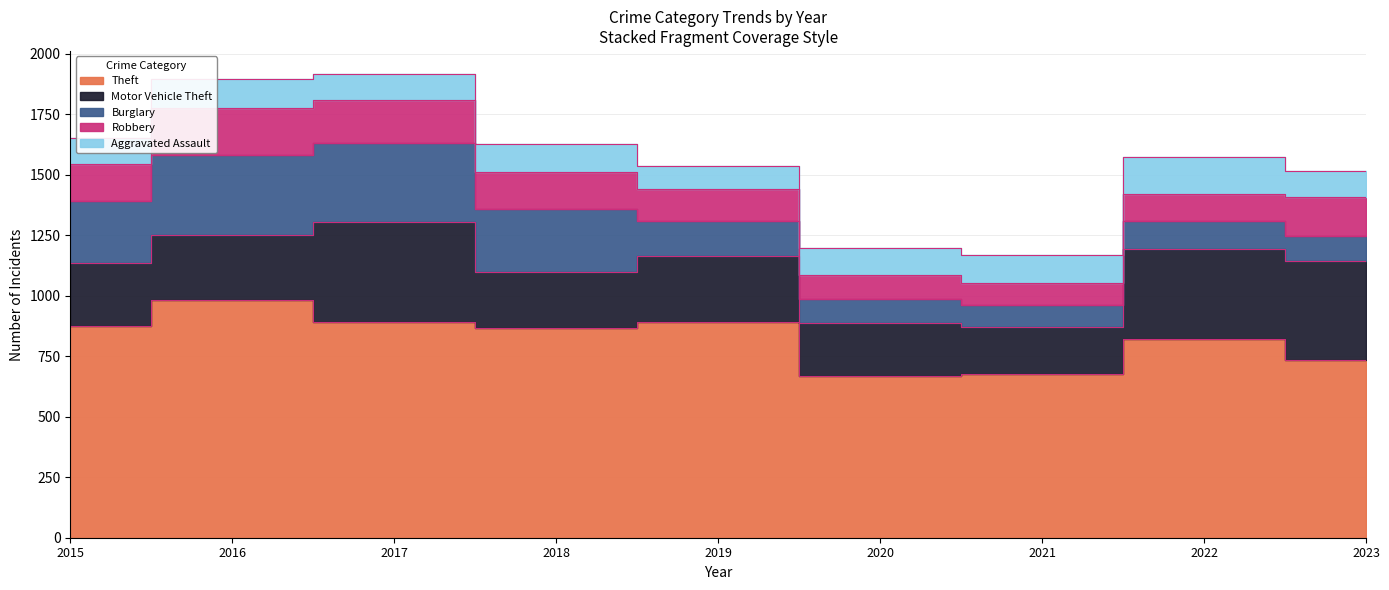

Reading right to left, list all the values displayed in this chart.

Theft: 2023=733	2022=820	2021=678	2020=666	2019=891	2018=868	2017=892	2016=984	2015=874
Motor Vehicle Theft: 2023=411	2022=373	2021=193	2020=221	2019=273	2018=231	2017=411	2016=265	2015=261
Burglary: 2023=101	2022=116	2021=90	2020=100	2019=143	2018=257	2017=329	2016=333	2015=254
Robbery: 2023=161	2022=111	2021=91	2020=97	2019=135	2018=155	2017=178	2016=194	2015=154
Aggravated Assault: 2023=109	2022=154	2021=115	2020=113	2019=92	2018=115	2017=105	2016=118	2015=110